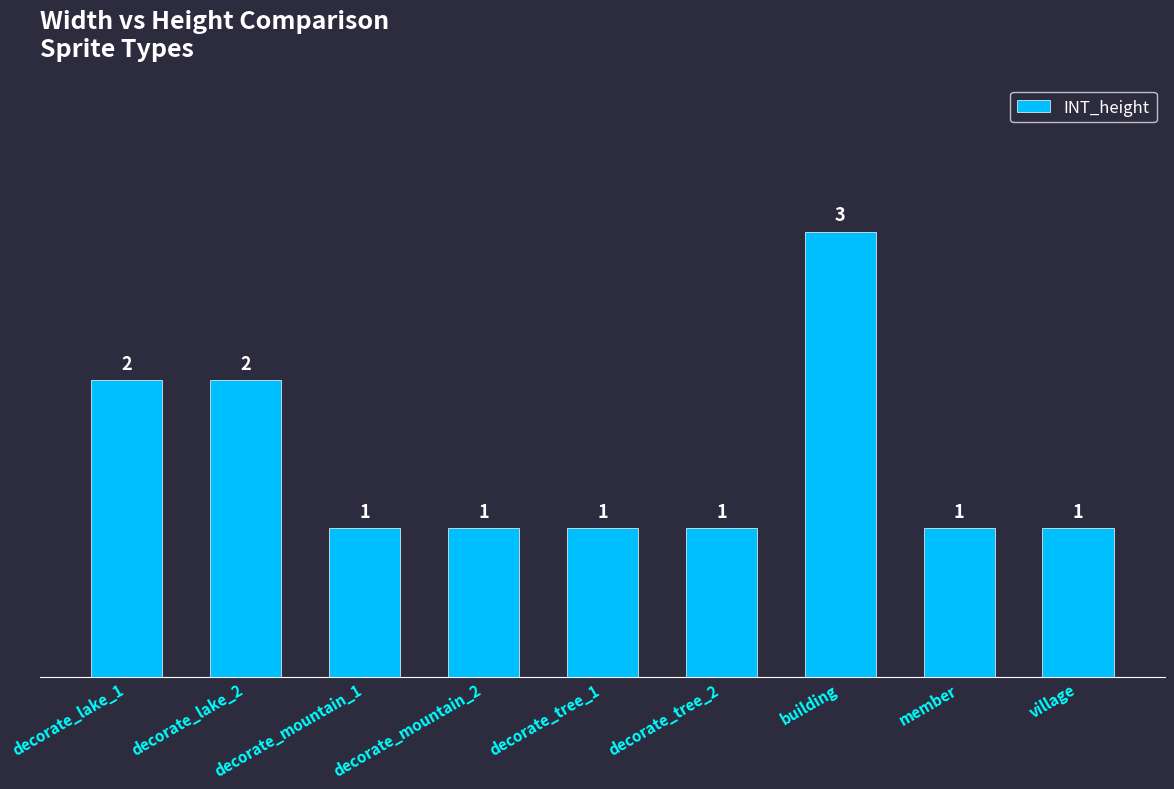

Approximately how many times larger is the value at decorate_mountain_1 compared to village?

1.0